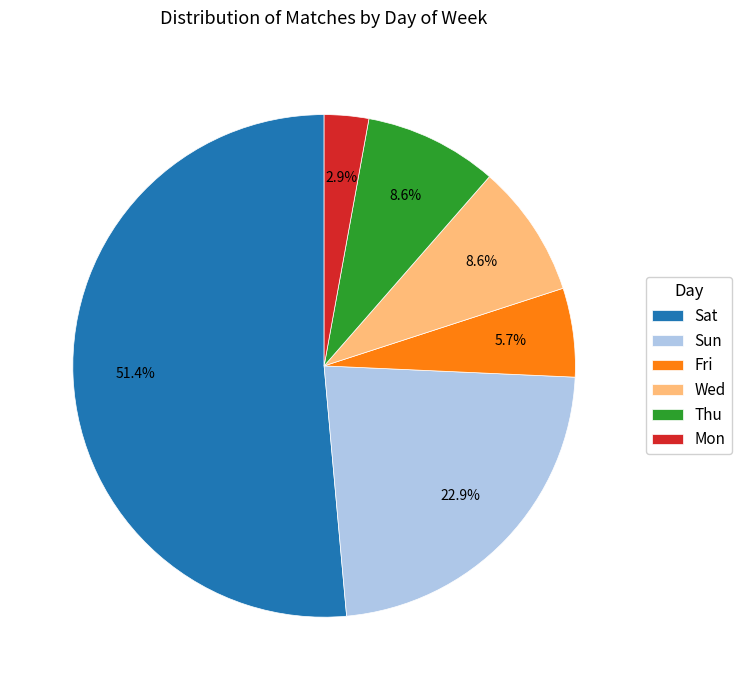

Which has a higher value, Fri or Sun?

Sun